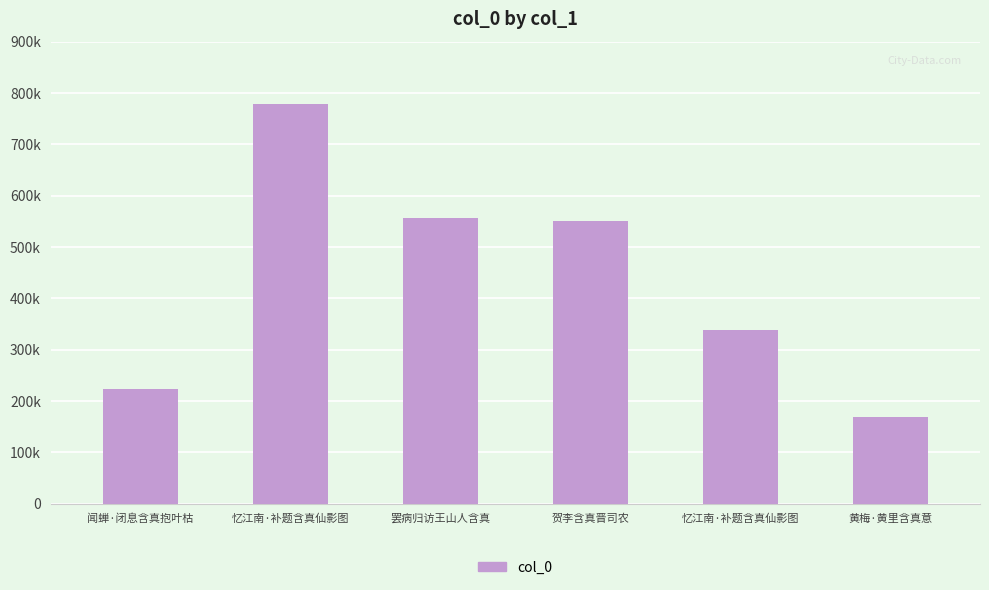

Reading left to right, transcribe all the data shown in this chart.

222897	778150	556076	550262	338847	169356